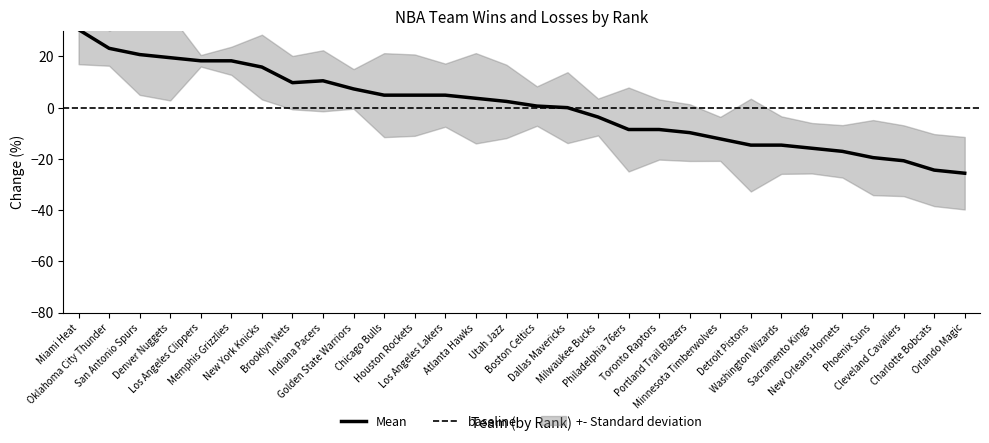

Between Chicago Bulls and Detroit Pistons, which is larger?

Chicago Bulls